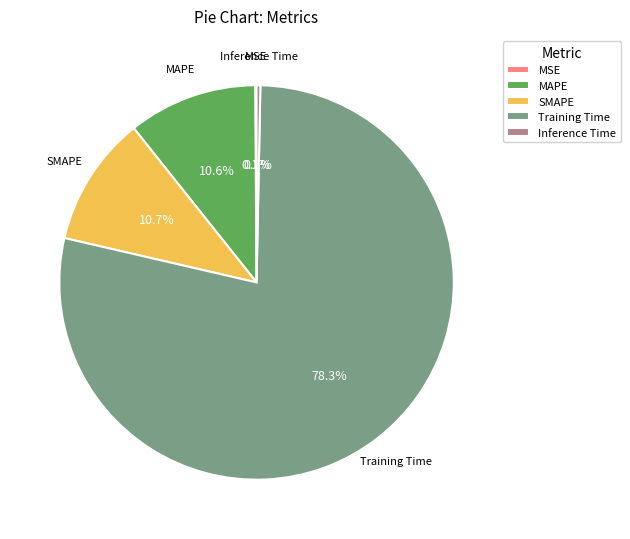

Is there a majority slice in this chart?

Yes